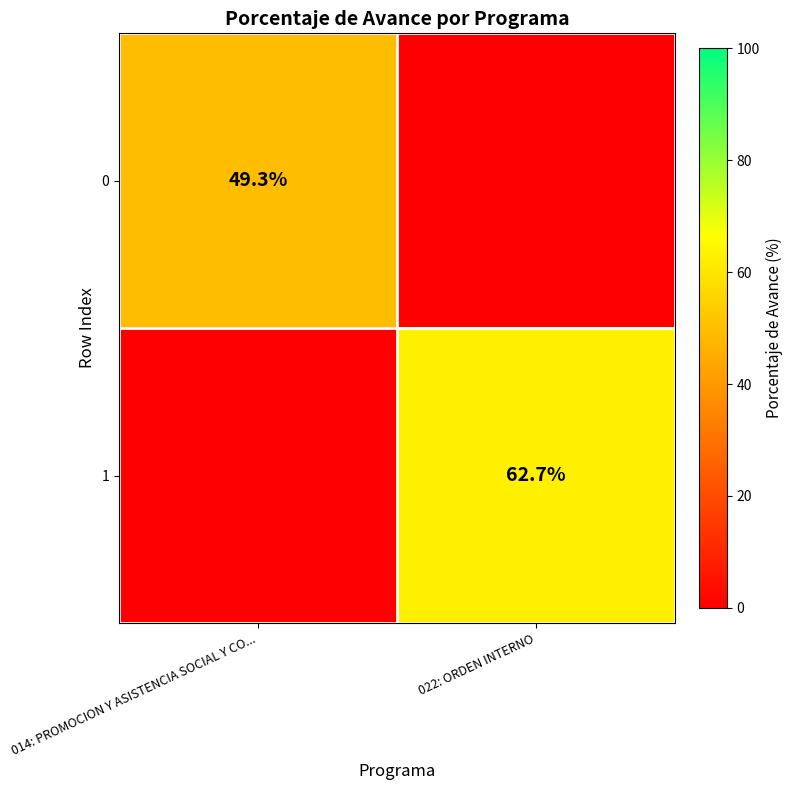

At which category is the sum across all series the highest?

022: ORDEN INTERNO